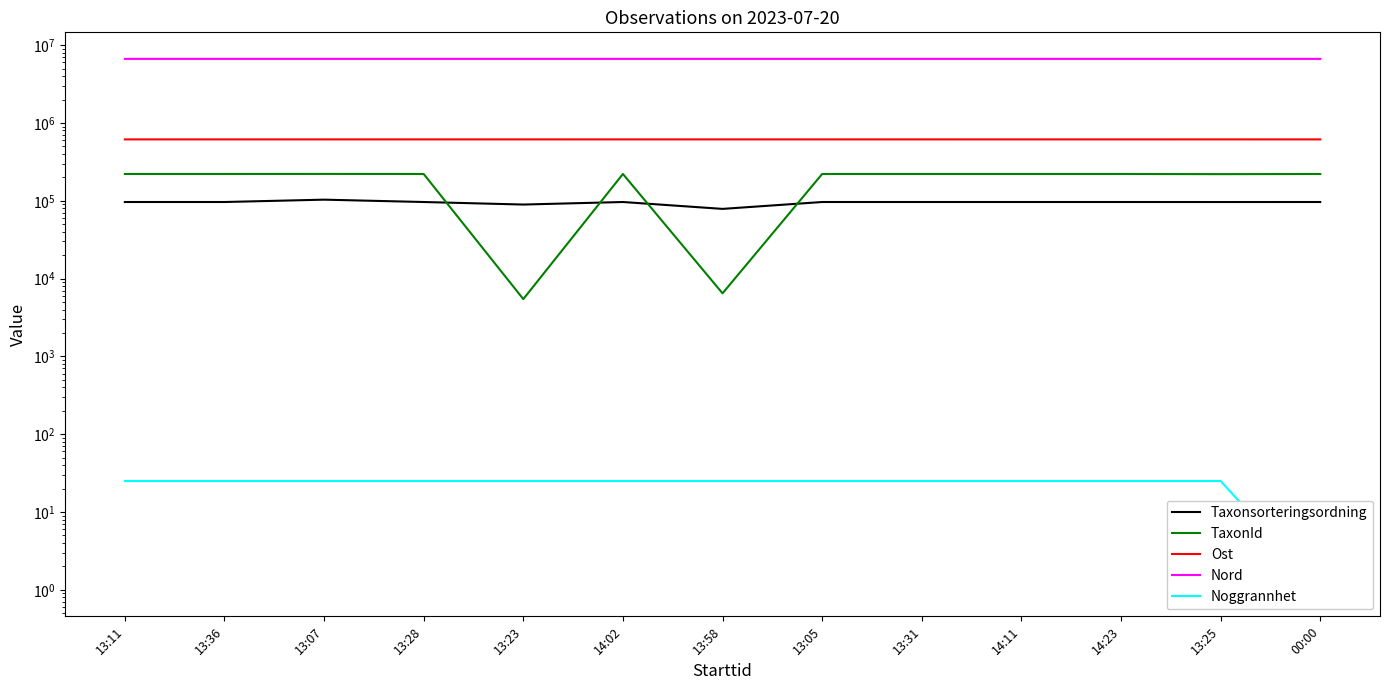

Where is the first local maximum for Taxonsorteringsordning?

13:07